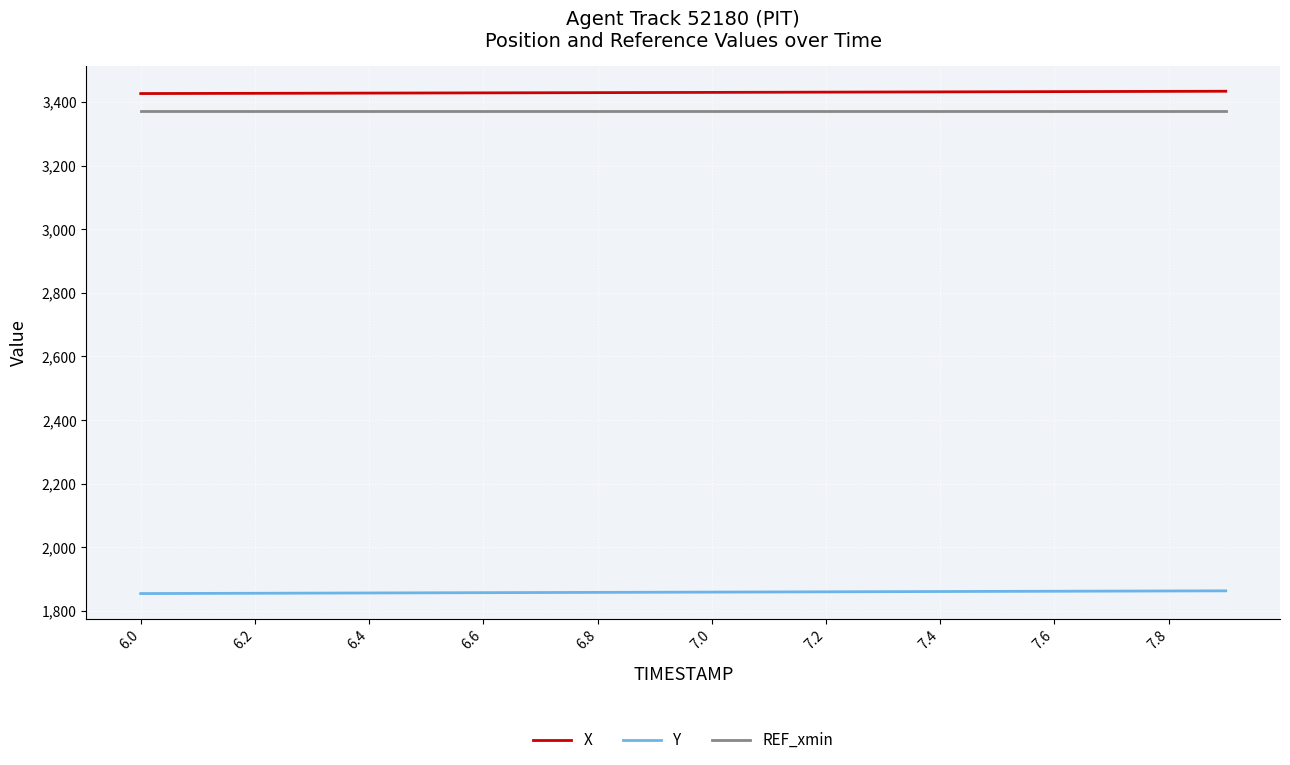

True or false: Y and X cross at least once.

False